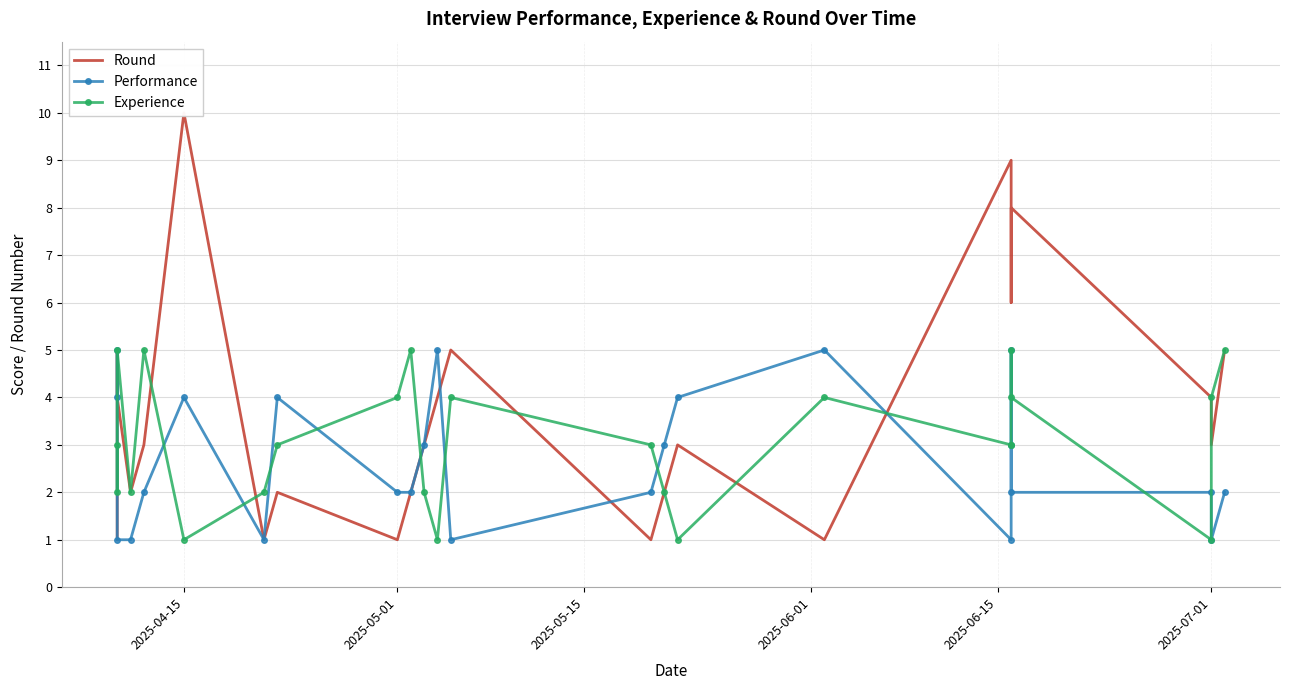

What is the average value of the Performance series?

3